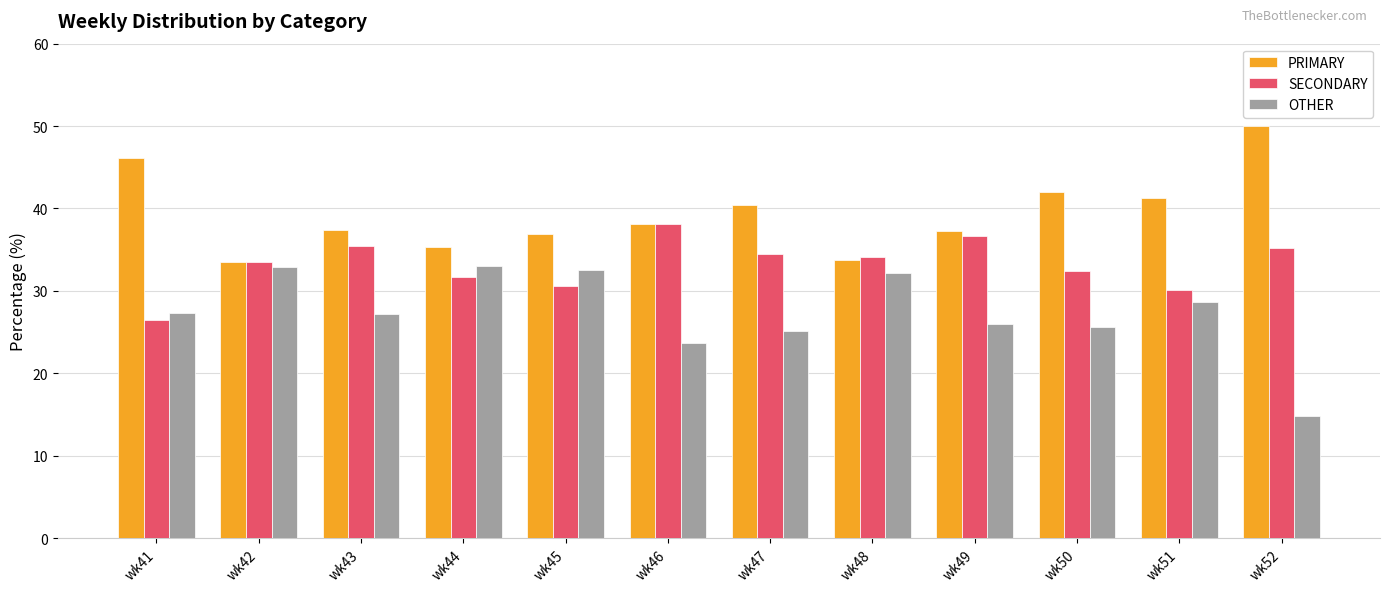

What is the value of the OTHER bar at the 9th from the left?

26.0